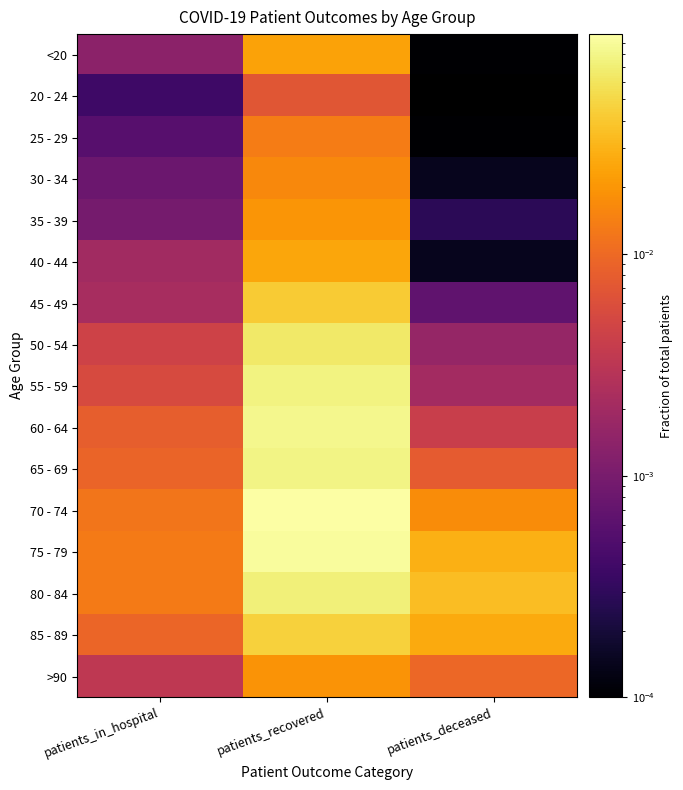

Reading left to right, extract all data points from this chart.

<20: patients_in_hospital=0.0	patients_recovered=0.0	patients_deceased=0.0
20 - 24: patients_in_hospital=0.0	patients_recovered=0.0	patients_deceased=0.0
25 - 29: patients_in_hospital=0.0	patients_recovered=0.0	patients_deceased=0.0
30 - 34: patients_in_hospital=0.0	patients_recovered=0.0	patients_deceased=0.0
35 - 39: patients_in_hospital=0.0	patients_recovered=0.0	patients_deceased=0.0
40 - 44: patients_in_hospital=0.0	patients_recovered=0.0	patients_deceased=0.0
45 - 49: patients_in_hospital=0.0	patients_recovered=0.0	patients_deceased=0.0
50 - 54: patients_in_hospital=0.0	patients_recovered=0.1	patients_deceased=0.0
55 - 59: patients_in_hospital=0.0	patients_recovered=0.1	patients_deceased=0.0
60 - 64: patients_in_hospital=0.0	patients_recovered=0.1	patients_deceased=0.0
65 - 69: patients_in_hospital=0.0	patients_recovered=0.1	patients_deceased=0.0
70 - 74: patients_in_hospital=0.0	patients_recovered=0.1	patients_deceased=0.0
75 - 79: patients_in_hospital=0.0	patients_recovered=0.1	patients_deceased=0.0
80 - 84: patients_in_hospital=0.0	patients_recovered=0.1	patients_deceased=0.0
85 - 89: patients_in_hospital=0.0	patients_recovered=0.0	patients_deceased=0.0
>90: patients_in_hospital=0.0	patients_recovered=0.0	patients_deceased=0.0